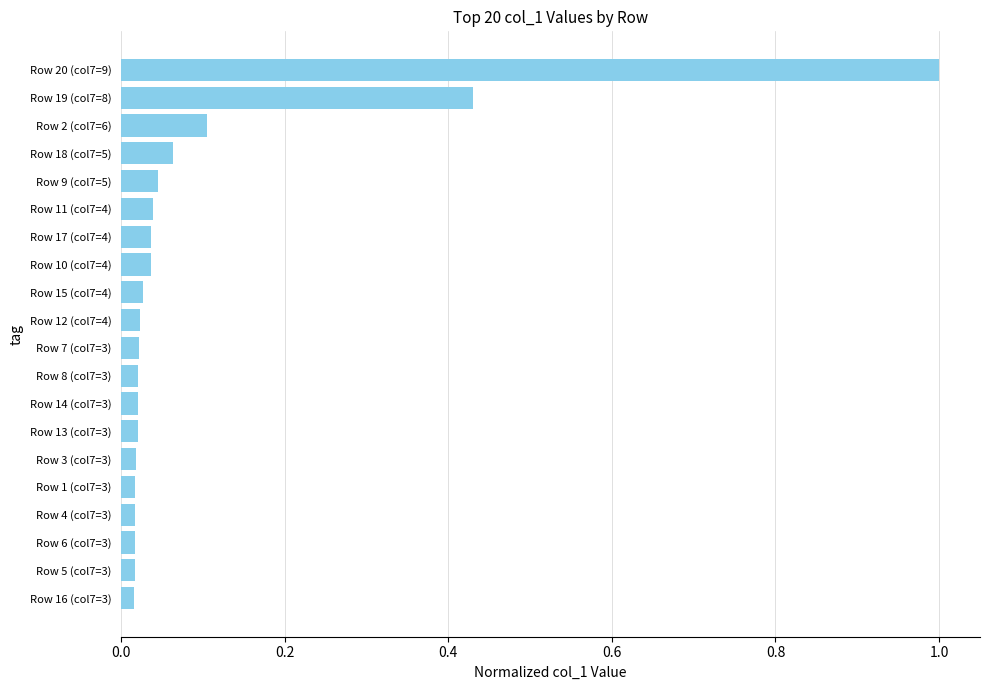

What is the greatest value displayed?

1.0